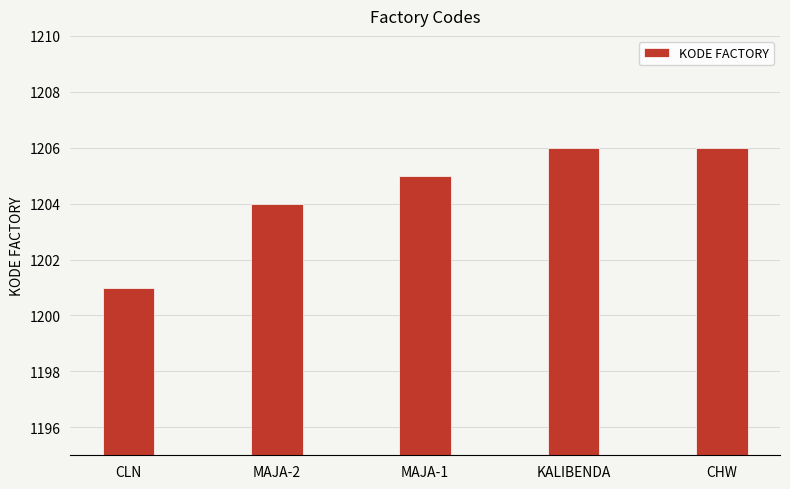

What is the average value?

1204